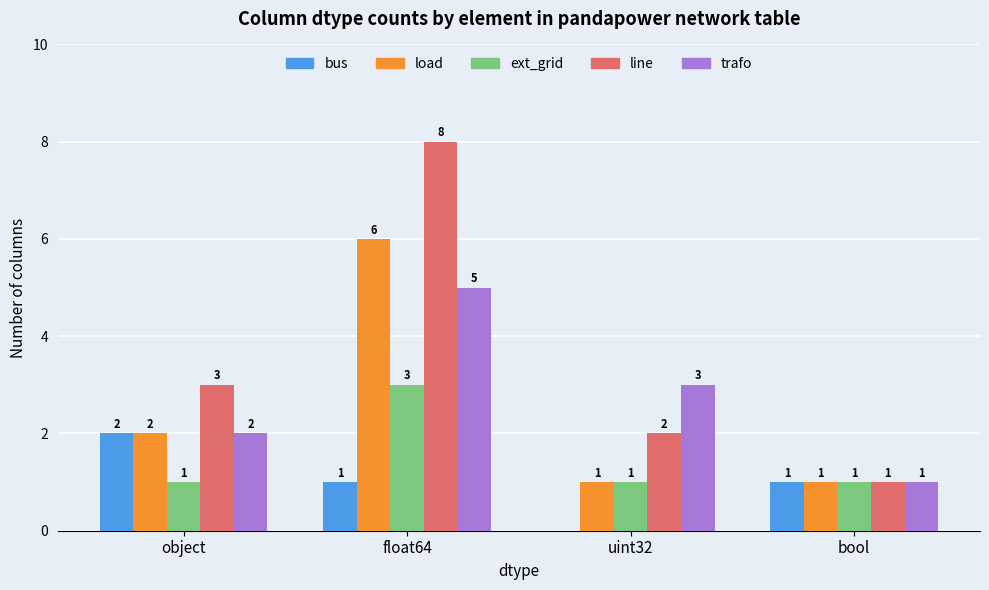

Reading right to left, extract all data points from this chart.

bus: 1	0	1	2
load: 1	1	6	2
ext_grid: 1	1	3	1
line: 1	2	8	3
trafo: 1	3	5	2